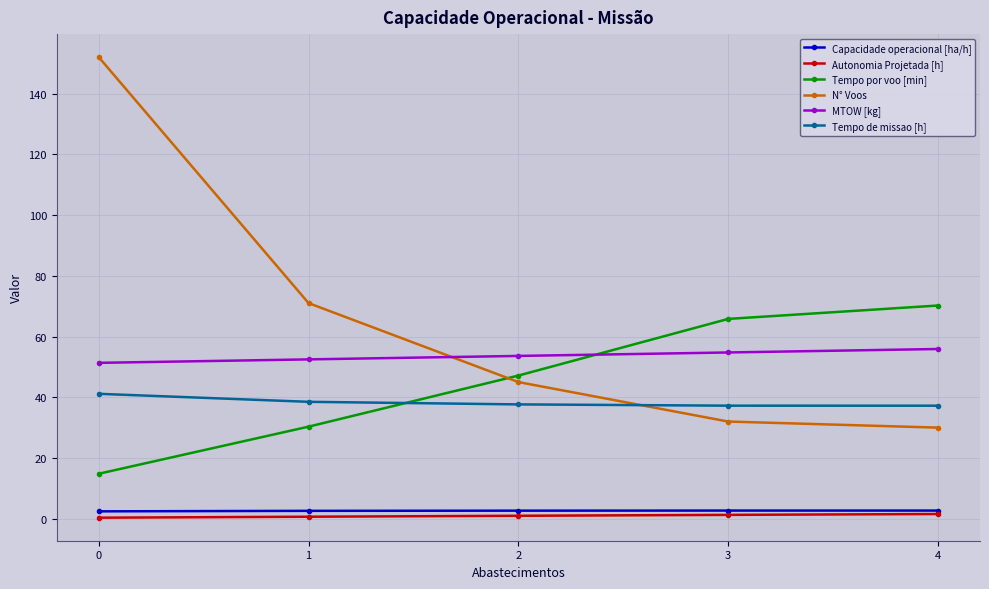

True or false: MTOW [kg] and Tempo de missao [h] cross at least once.

False